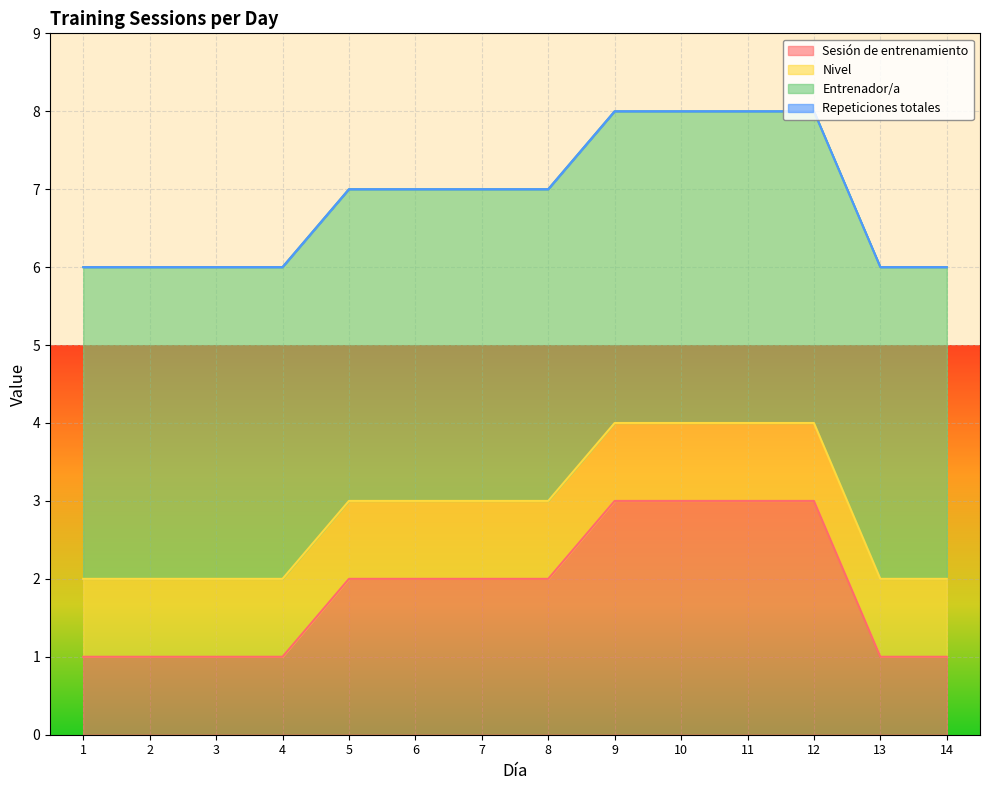

True or false: Repeticiones totales has more than 2 interior local peaks.

False